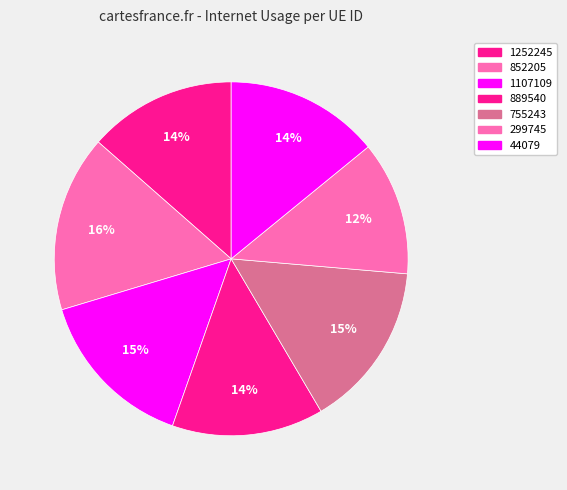

Count the number of slices in the pie.

7